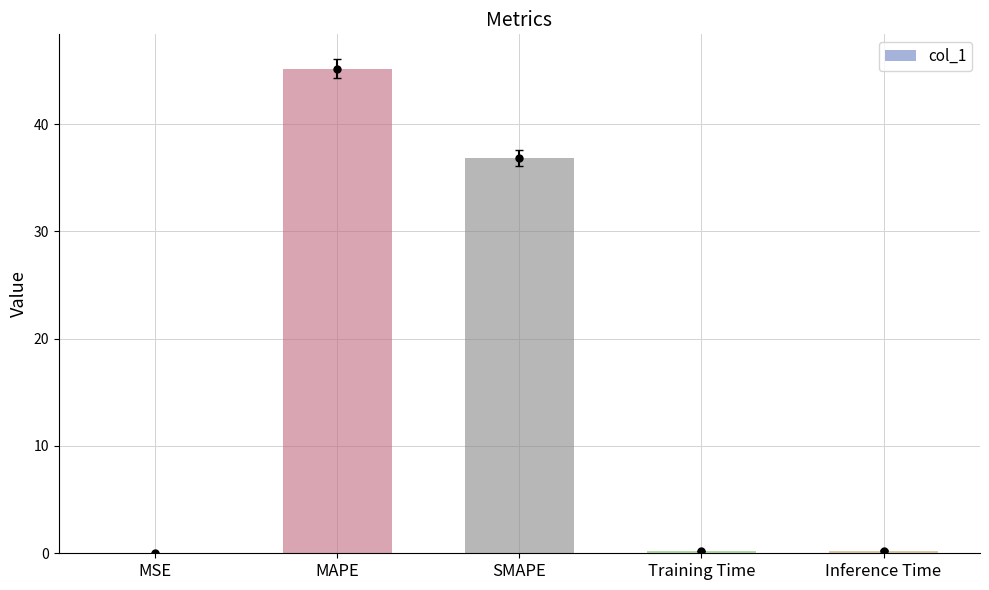

The value at MAPE is 45.2. True or false?

True